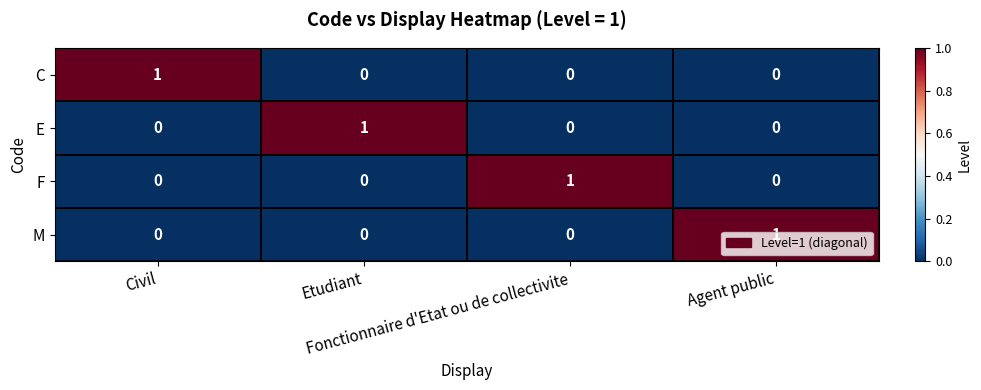

How many C values are between 0 and 1?

4